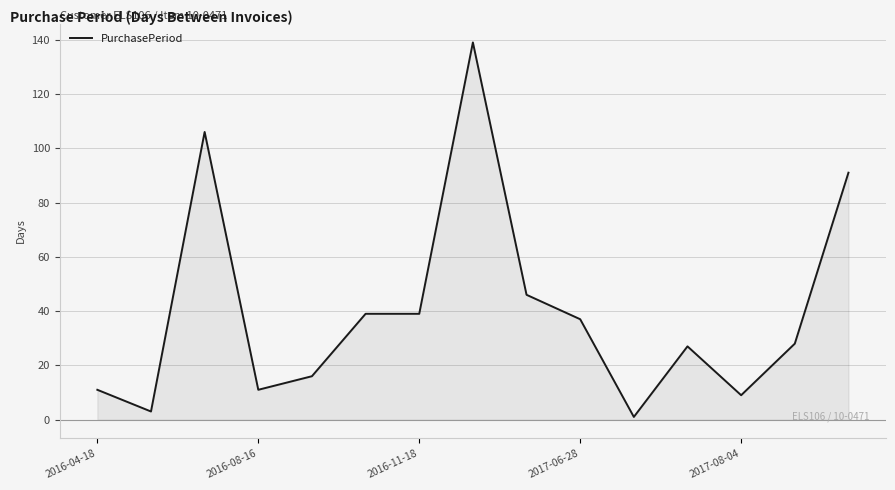

What is the greatest value displayed?

139